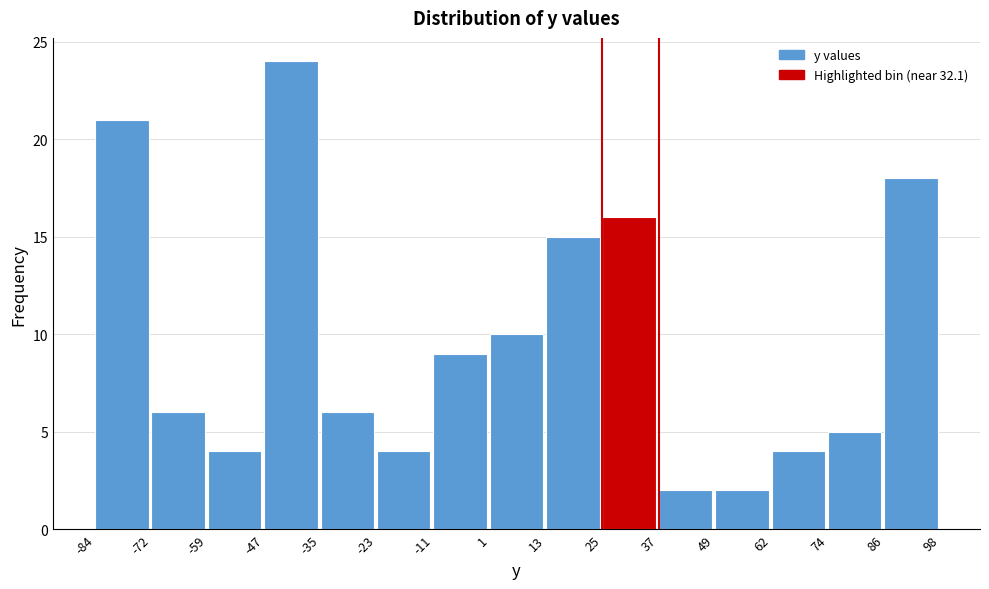

Reading left to right, transcribe this chart: for each bar, give the range it covers on the x-axis and its height. The values are not printed on the chart, so give them approximately, as read against the axis.

-84 to -72: 21
-72 to -59: 6
-59 to -47: 4
-47 to -35: 24
-35 to -23: 6
-23 to -11: 4
-11 to 1: 9
1 to 13: 10
13 to 25: 15
25 to 37: 16
37 to 49: 2
49 to 62: 2
62 to 74: 4
74 to 86: 5
86 to 98: 18